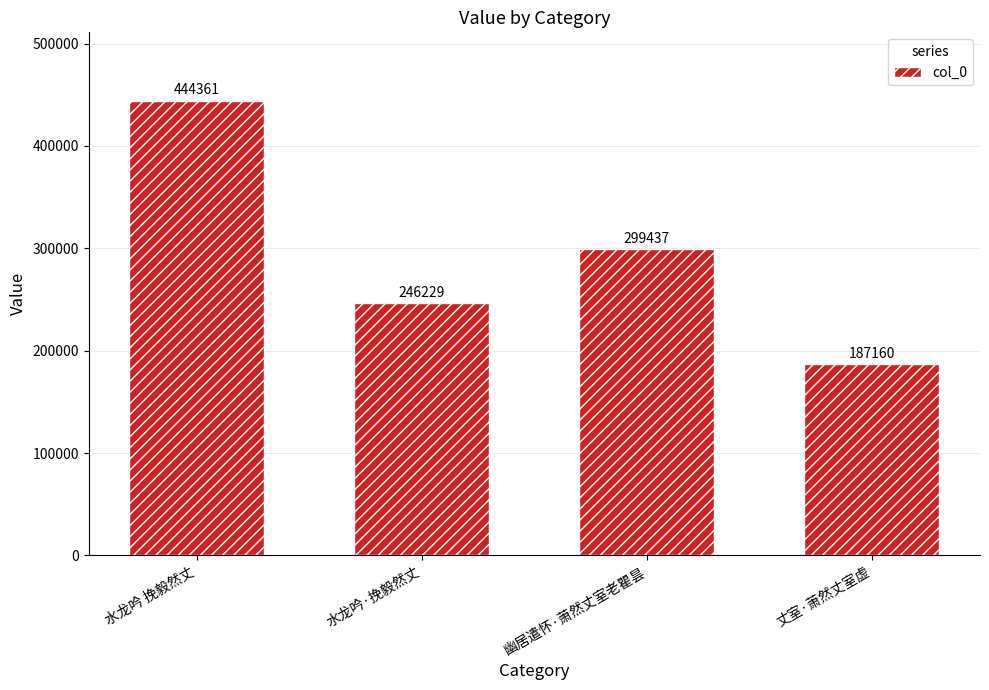

How many categories are shown in the chart?

4